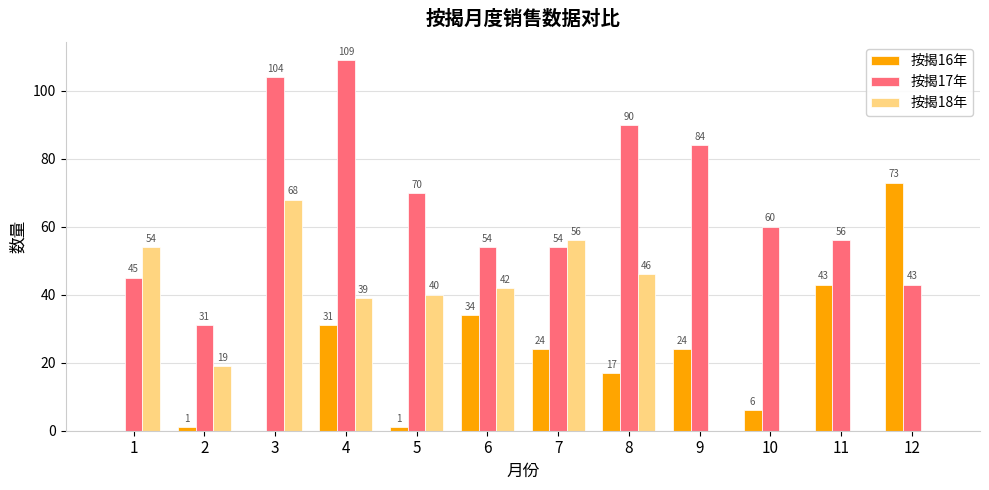

Which series changed the most between 8 and 12?

按揭16年